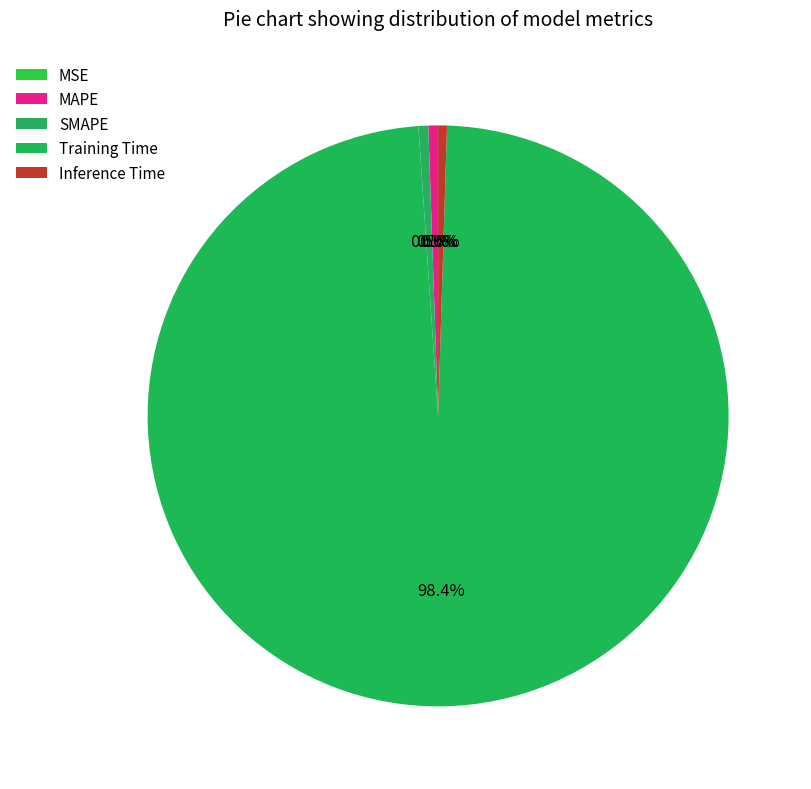

How many segments does this pie chart have?

5